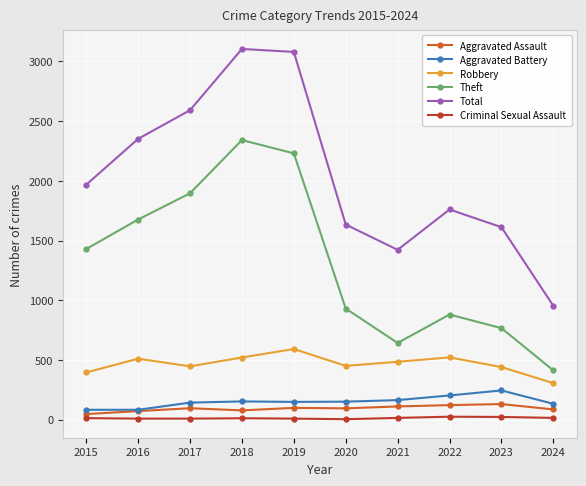

Is the value of Robbery at 2024 greater than the value of Theft at 2022?

No